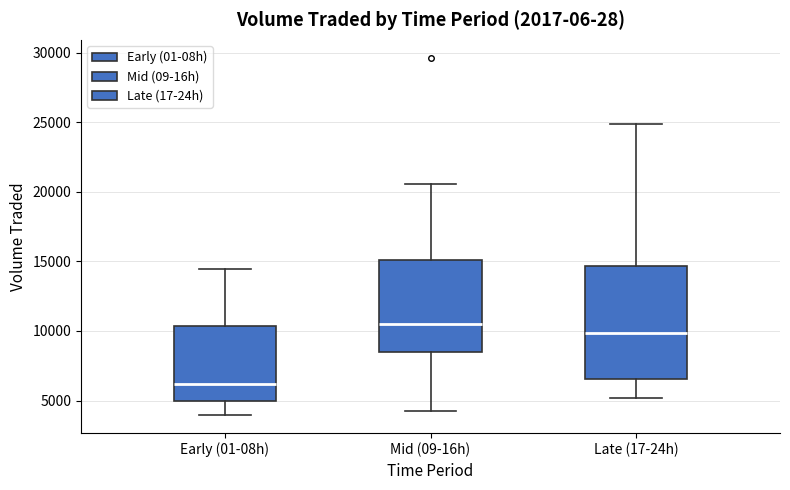

Comparing the boxes themselves (not the whiskers), which one is the tallest?

Late (17-24h)